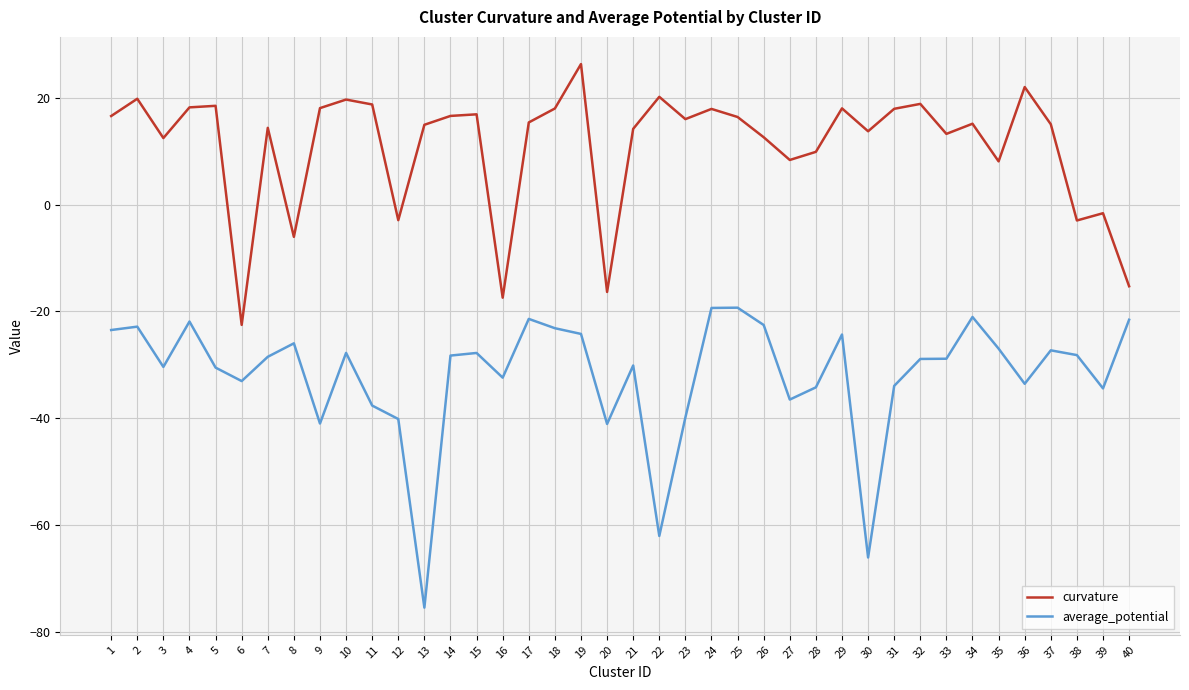

The curvature series shows 17.9 at 33. True or false?

False